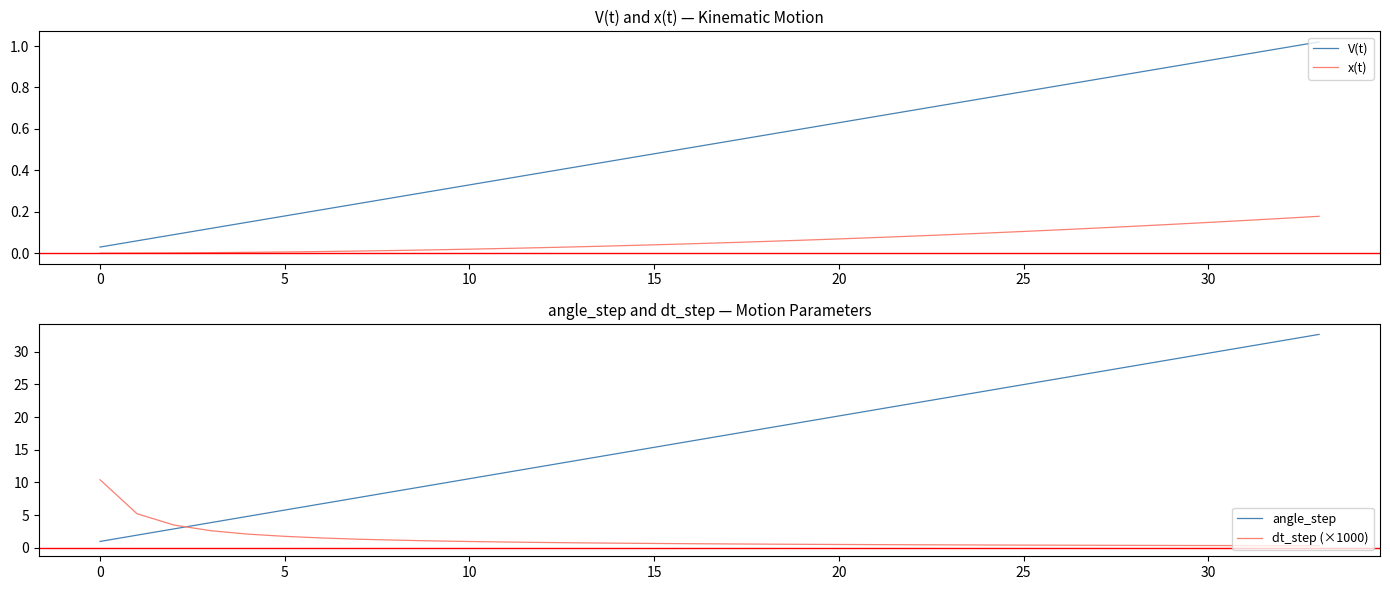

What is the greatest value displayed?

32.6